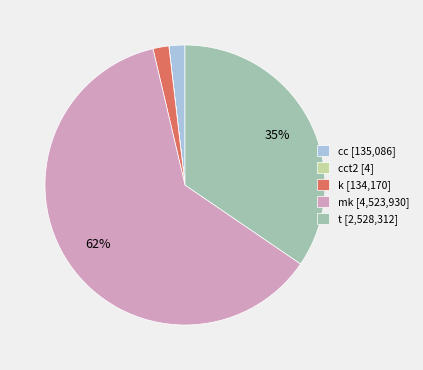

To the nearest percent, what portion does cc [135,086] represent?

2%